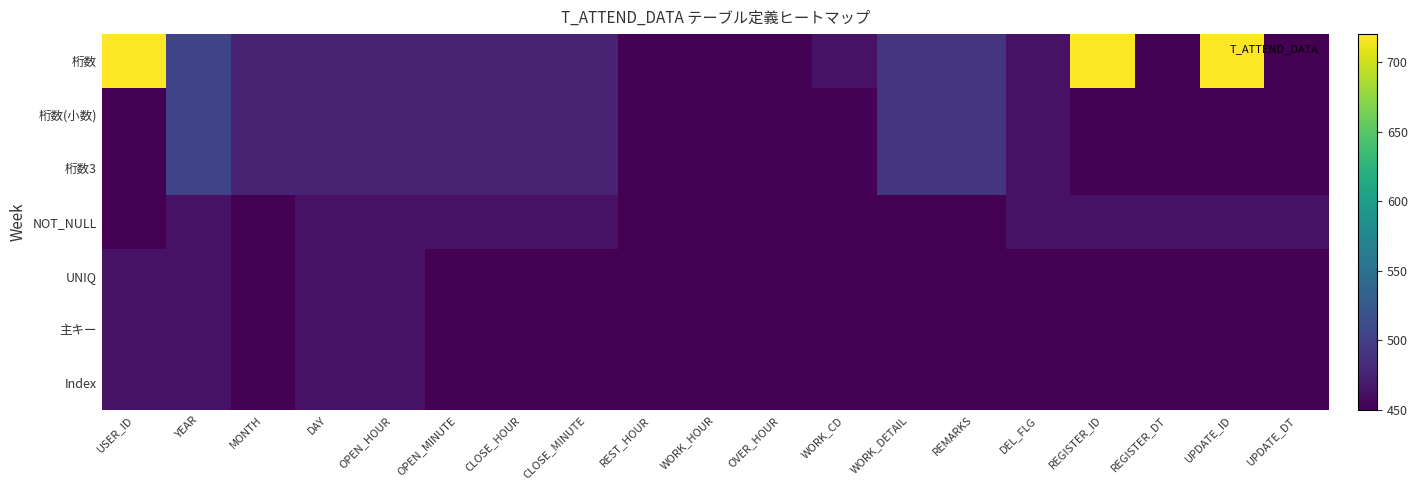

Reading left to right, what are all the values shown in this chart?

桁数: USER_ID=720.0	YEAR=504.0	MONTH=477.0	DAY=477.0	OPEN_HOUR=477.0	OPEN_MINUTE=477.0	CLOSE_HOUR=477.0	CLOSE_MINUTE=477.0	REST_HOUR=450.0	WORK_HOUR=450.0	OVER_HOUR=450.0	WORK_CD=463.5	WORK_DETAIL=490.5	REMARKS=490.5	DEL_FLG=463.5	REGISTER_ID=720.0	REGISTER_DT=450.0	UPDATE_ID=720.0	UPDATE_DT=450.0
桁数(小数): USER_ID=450.0	YEAR=504.0	MONTH=477.0	DAY=477.0	OPEN_HOUR=477.0	OPEN_MINUTE=477.0	CLOSE_HOUR=477.0	CLOSE_MINUTE=477.0	REST_HOUR=450.0	WORK_HOUR=450.0	OVER_HOUR=450.0	WORK_CD=450.0	WORK_DETAIL=490.5	REMARKS=490.5	DEL_FLG=463.5	REGISTER_ID=450.0	REGISTER_DT=450.0	UPDATE_ID=450.0	UPDATE_DT=450.0
桁数3: USER_ID=450.0	YEAR=504.0	MONTH=477.0	DAY=477.0	OPEN_HOUR=477.0	OPEN_MINUTE=477.0	CLOSE_HOUR=477.0	CLOSE_MINUTE=477.0	REST_HOUR=450.0	WORK_HOUR=450.0	OVER_HOUR=450.0	WORK_CD=450.0	WORK_DETAIL=490.5	REMARKS=490.5	DEL_FLG=463.5	REGISTER_ID=450.0	REGISTER_DT=450.0	UPDATE_ID=450.0	UPDATE_DT=450.0
NOT_NULL: USER_ID=450.0	YEAR=463.5	MONTH=450.0	DAY=463.5	OPEN_HOUR=463.5	OPEN_MINUTE=463.5	CLOSE_HOUR=463.5	CLOSE_MINUTE=463.5	REST_HOUR=450.0	WORK_HOUR=450.0	OVER_HOUR=450.0	WORK_CD=450.0	WORK_DETAIL=450.0	REMARKS=450.0	DEL_FLG=463.5	REGISTER_ID=463.5	REGISTER_DT=463.5	UPDATE_ID=463.5	UPDATE_DT=463.5
UNIQ: USER_ID=463.5	YEAR=463.5	MONTH=450.0	DAY=463.5	OPEN_HOUR=463.5	OPEN_MINUTE=450.0	CLOSE_HOUR=450.0	CLOSE_MINUTE=450.0	REST_HOUR=450.0	WORK_HOUR=450.0	OVER_HOUR=450.0	WORK_CD=450.0	WORK_DETAIL=450.0	REMARKS=450.0	DEL_FLG=450.0	REGISTER_ID=450.0	REGISTER_DT=450.0	UPDATE_ID=450.0	UPDATE_DT=450.0
主キー: USER_ID=463.5	YEAR=463.5	MONTH=450.0	DAY=463.5	OPEN_HOUR=463.5	OPEN_MINUTE=450.0	CLOSE_HOUR=450.0	CLOSE_MINUTE=450.0	REST_HOUR=450.0	WORK_HOUR=450.0	OVER_HOUR=450.0	WORK_CD=450.0	WORK_DETAIL=450.0	REMARKS=450.0	DEL_FLG=450.0	REGISTER_ID=450.0	REGISTER_DT=450.0	UPDATE_ID=450.0	UPDATE_DT=450.0
Index: USER_ID=463.5	YEAR=463.5	MONTH=450.0	DAY=463.5	OPEN_HOUR=463.5	OPEN_MINUTE=450.0	CLOSE_HOUR=450.0	CLOSE_MINUTE=450.0	REST_HOUR=450.0	WORK_HOUR=450.0	OVER_HOUR=450.0	WORK_CD=450.0	WORK_DETAIL=450.0	REMARKS=450.0	DEL_FLG=450.0	REGISTER_ID=450.0	REGISTER_DT=450.0	UPDATE_ID=450.0	UPDATE_DT=450.0